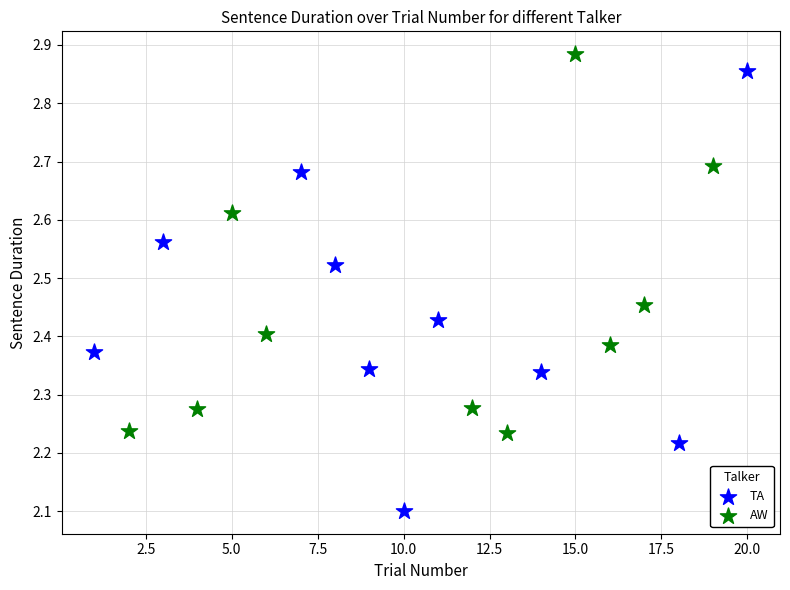

Which series has the largest Y range (max minus min)?

TA